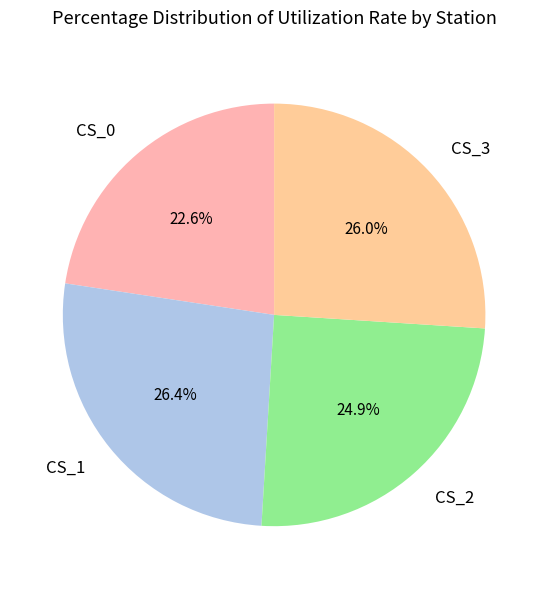

Which has a higher value, CS_2 or CS_1?

CS_1